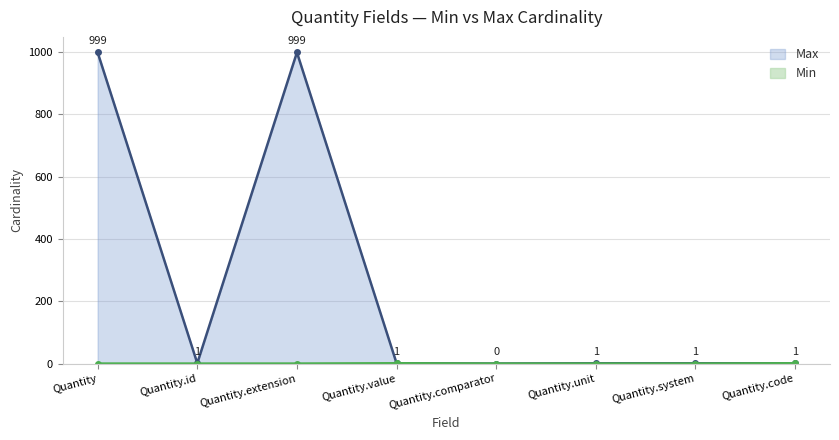

Reading right to left, what are all the values shown in this chart?

Min: Quantity.code=1	Quantity.system=0	Quantity.unit=0	Quantity.comparator=0	Quantity.value=1	Quantity.extension=0	Quantity.id=0	Quantity=0
Max: Quantity.code=1	Quantity.system=1	Quantity.unit=1	Quantity.comparator=0	Quantity.value=1	Quantity.extension=999	Quantity.id=1	Quantity=999